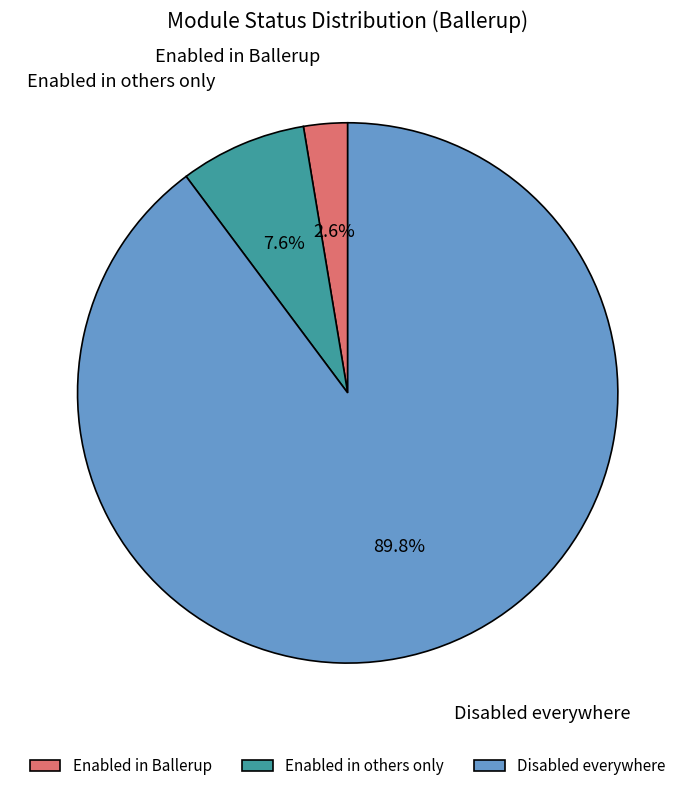

Which has a higher value, Disabled everywhere or Enabled in others only?

Disabled everywhere